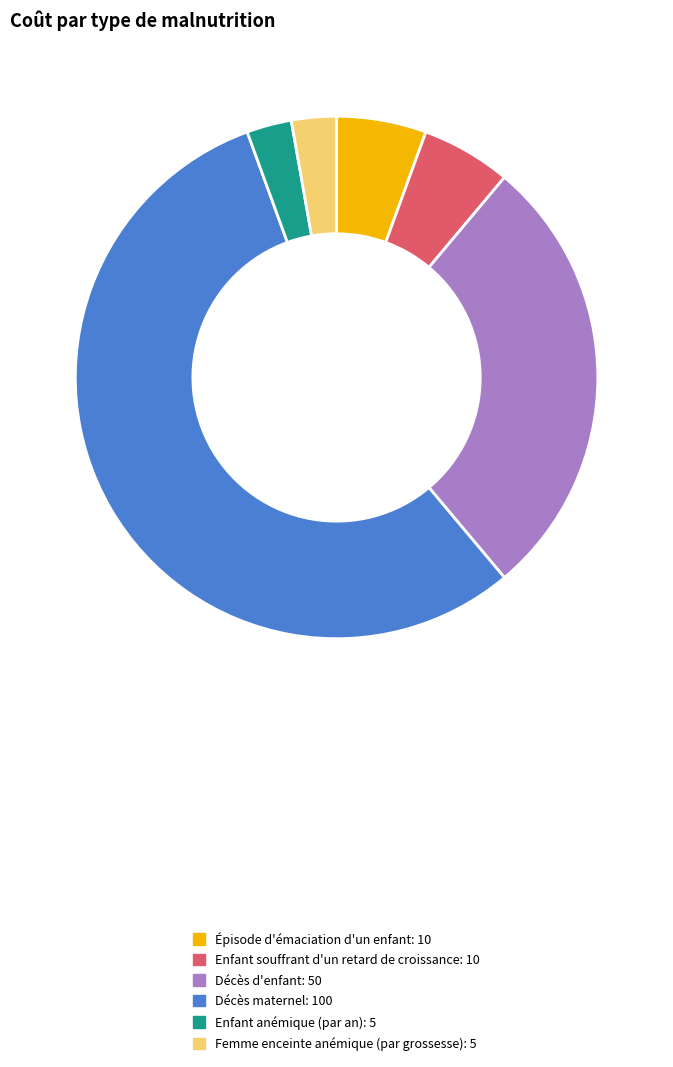

Which category has the biggest portion of the pie?

Décès maternel